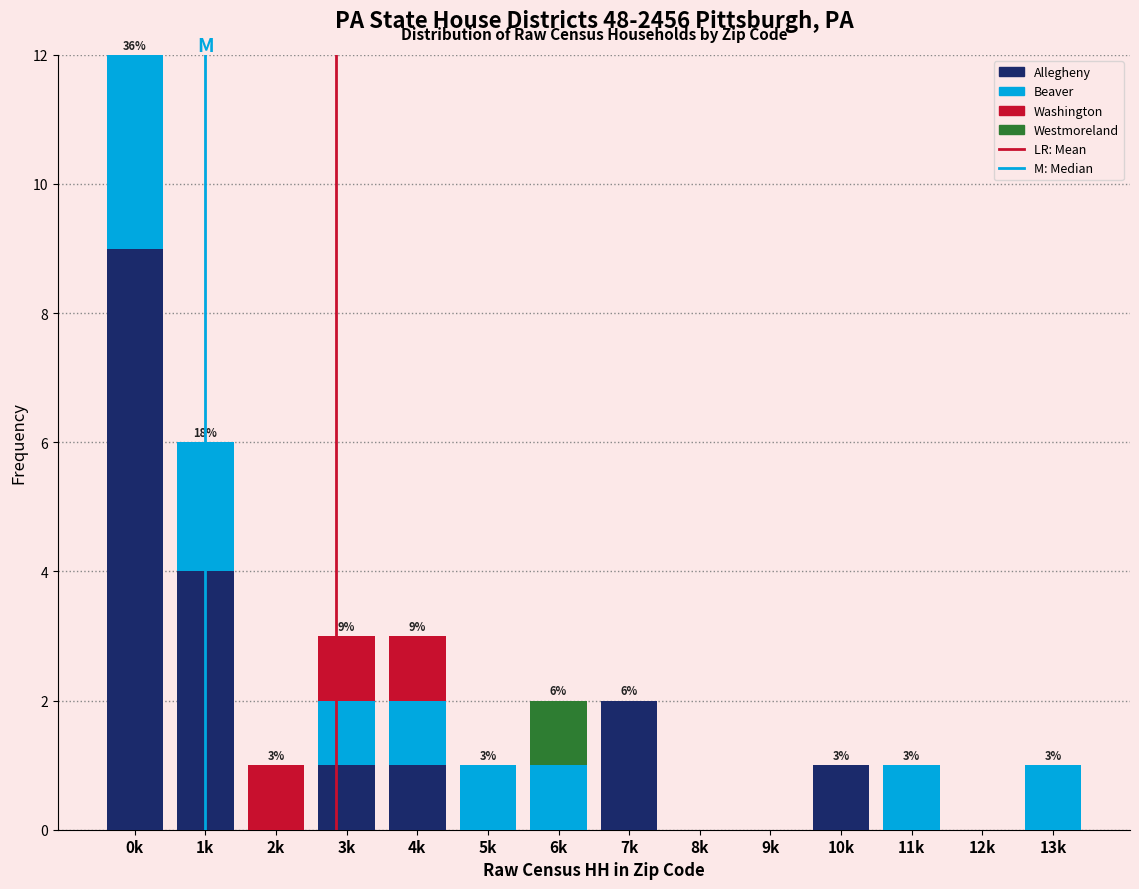

True or false: Allegheny has a value of 1 at 4k.

True